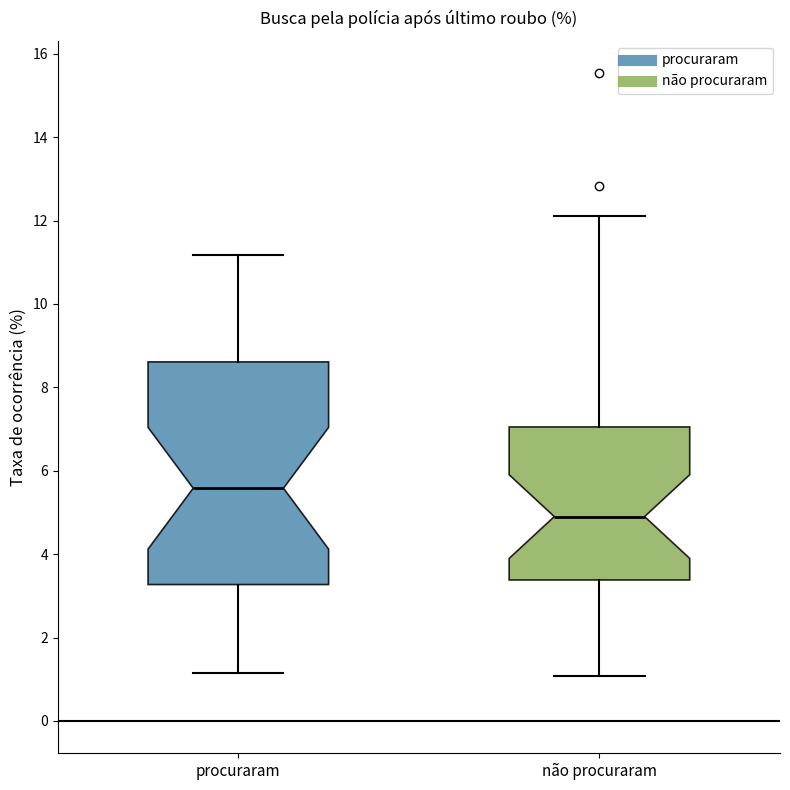

Comparing the boxes themselves (not the whiskers), which one is the tallest?

procuraram